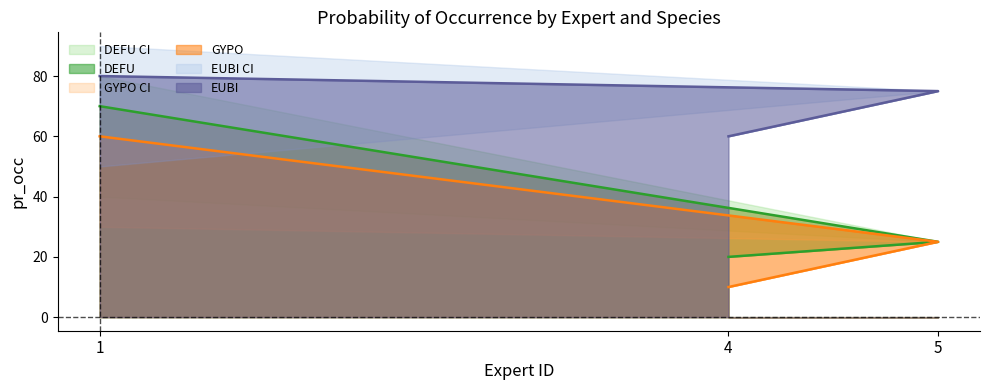

What is the difference between the GYPO values at 1 and 5?

35